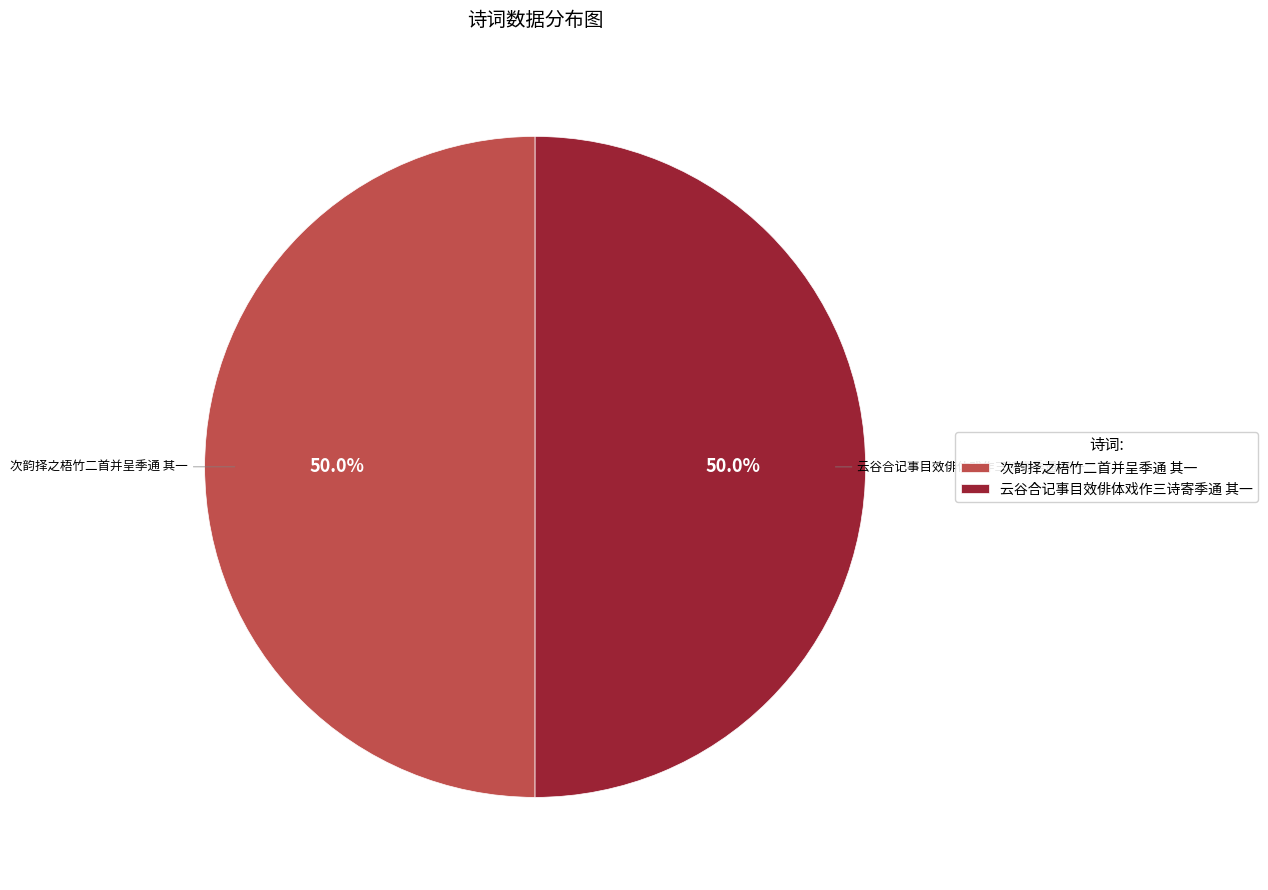

What percentage do 次韵择之梧竹二首并呈季通 其一 and 云谷合记事目效俳体戏作三诗寄季通 其一 together represent?

100.0%